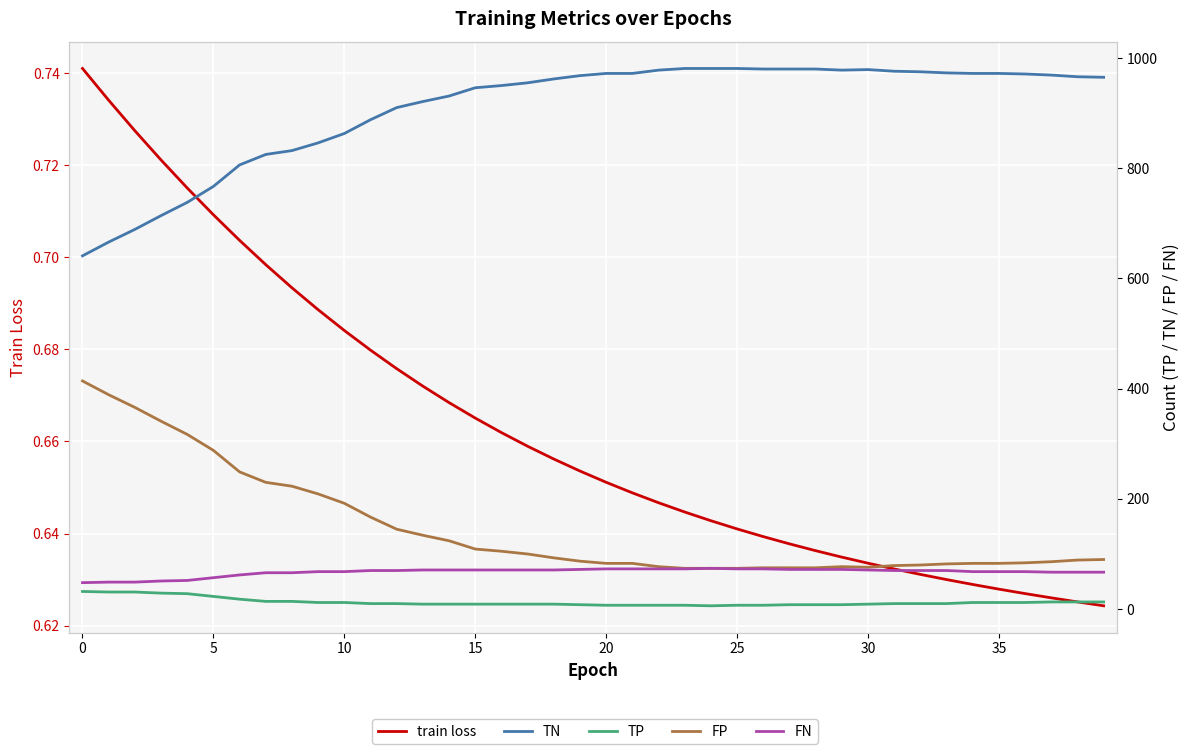

Is it true that FN equals 73.0 at 23?

True